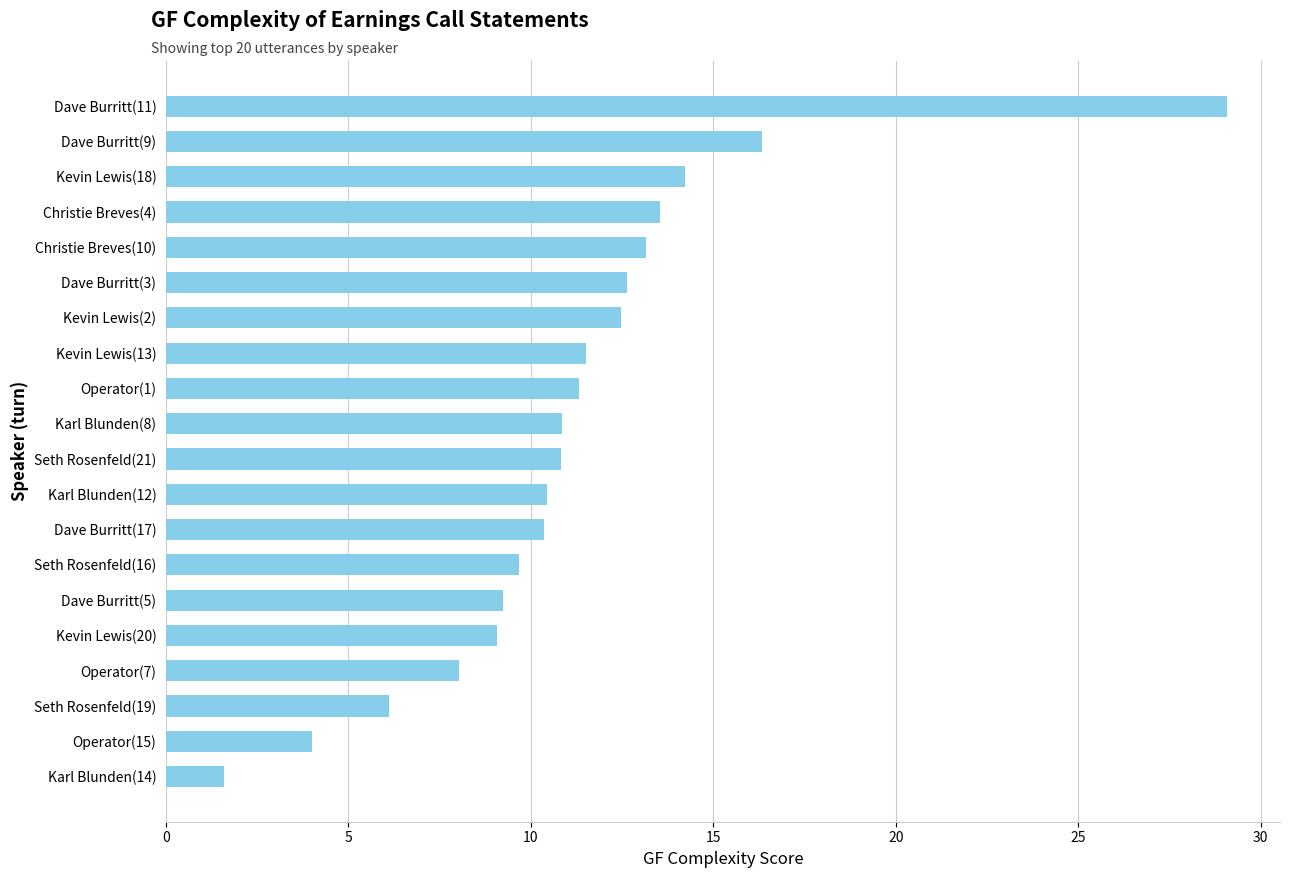

What is the greatest value displayed?

29.1